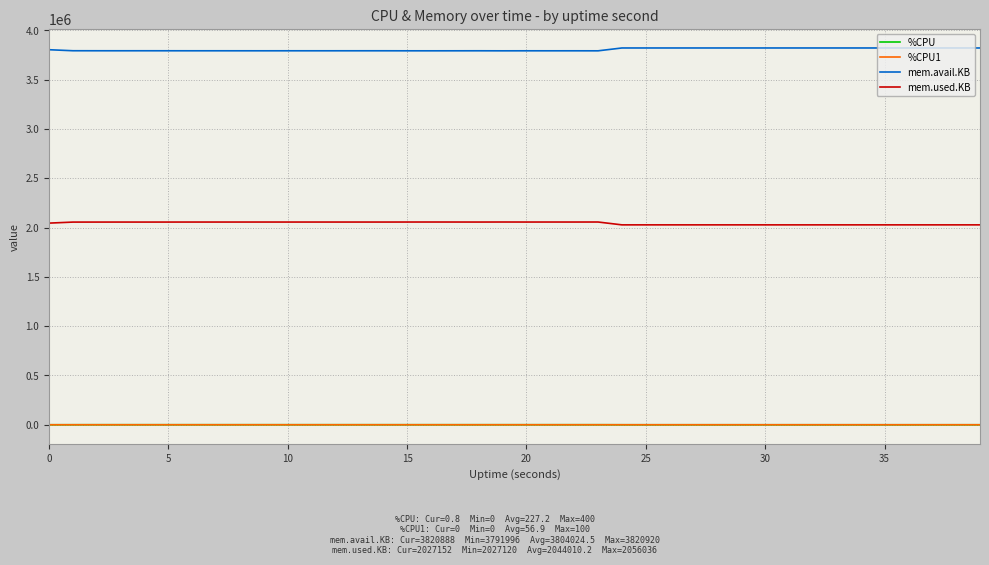

True or false: %CPU and mem.avail.KB cross at least once.

False